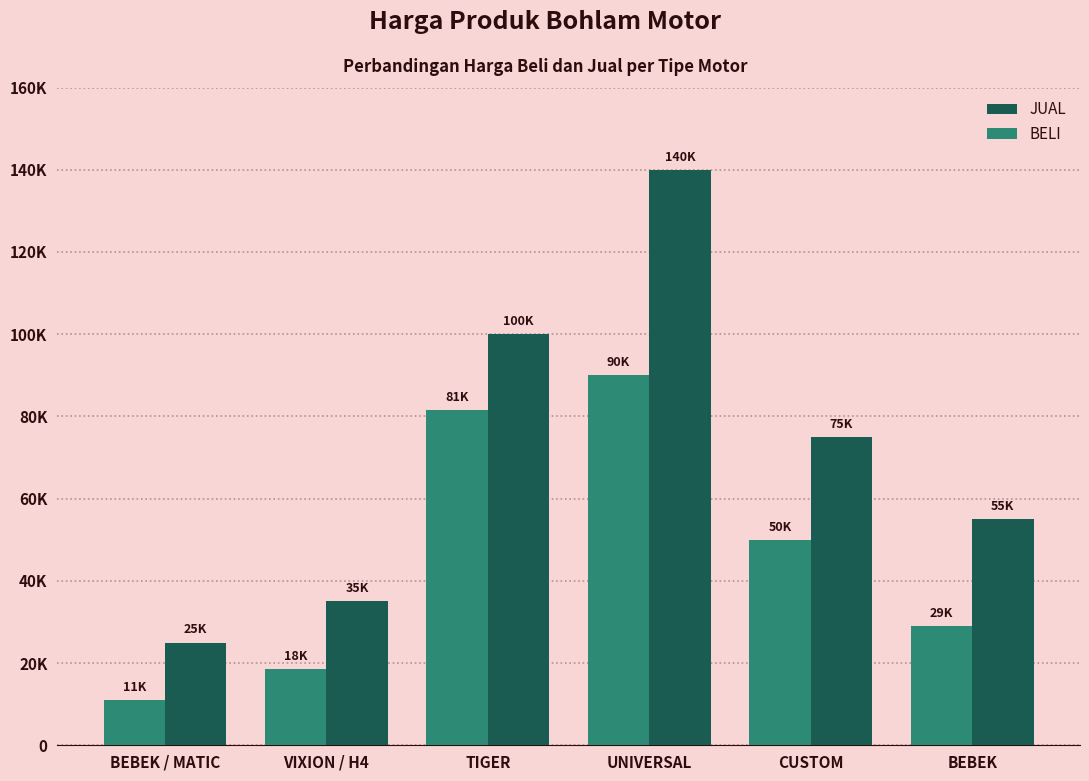

True or false: JUAL has a value of 55000 at BEBEK.

True